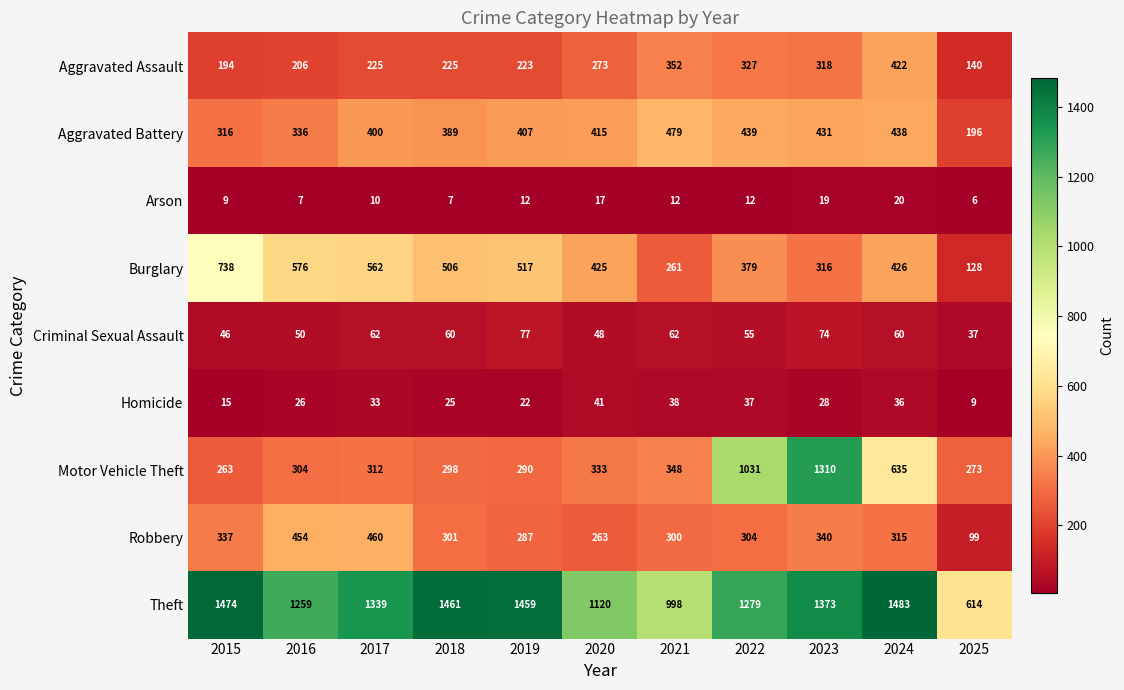

What is the difference between the highest and lowest values at 2017?

1329